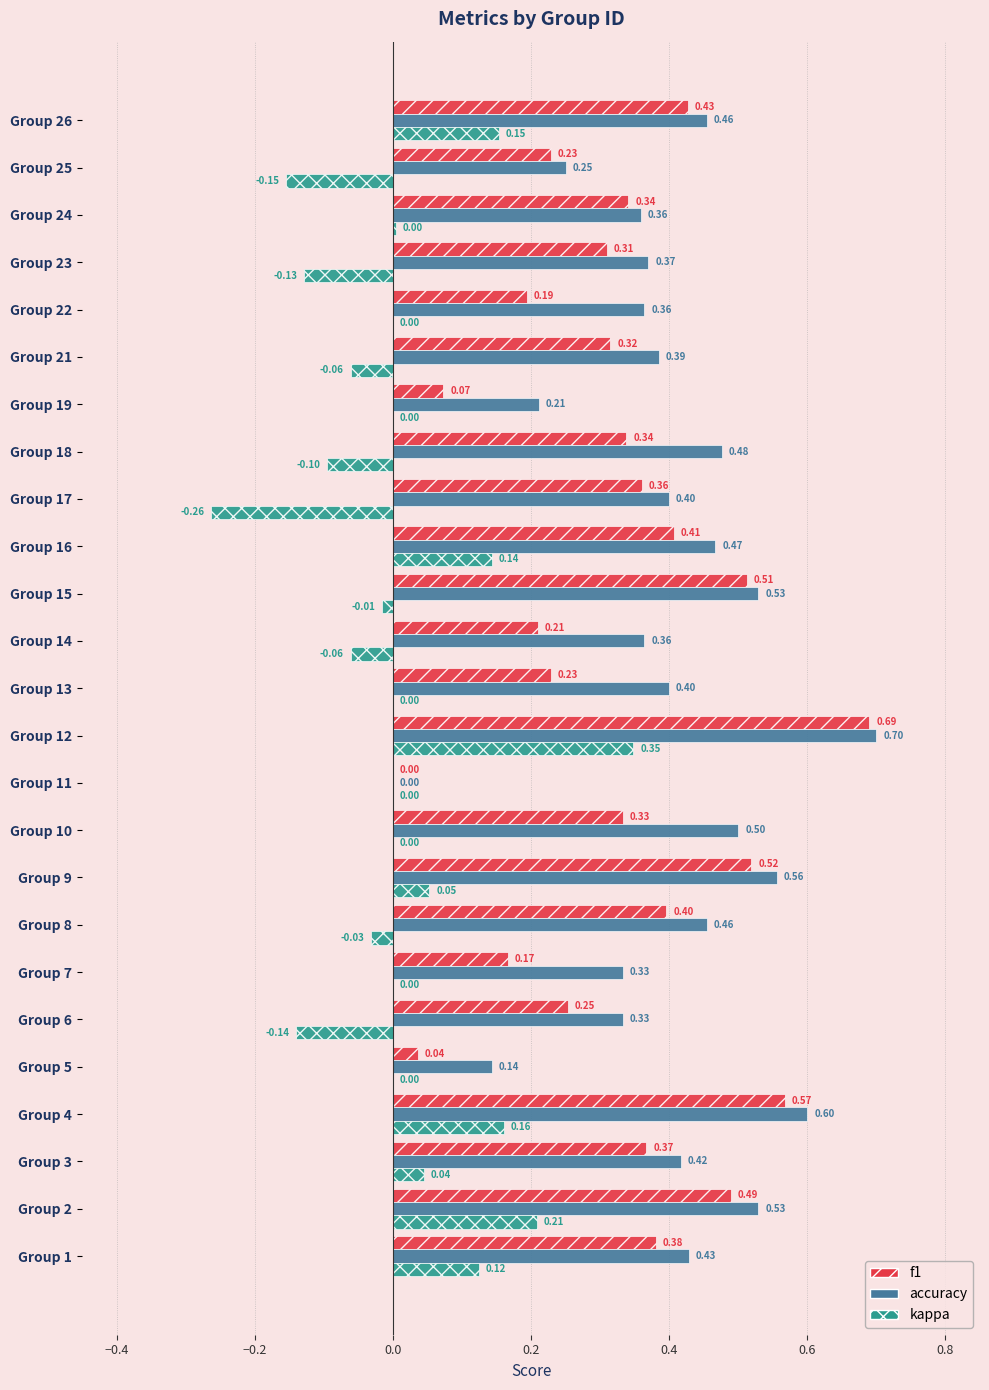

What is the total value across all series at Group 23?

0.6